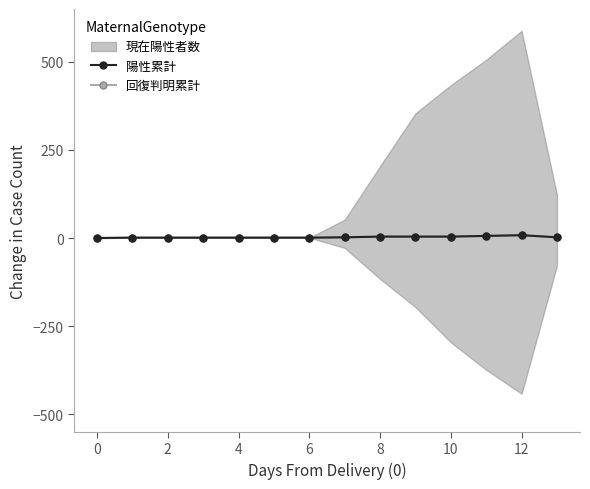

What is the value of the 回復判明累計 point at the 11th from the left?

1